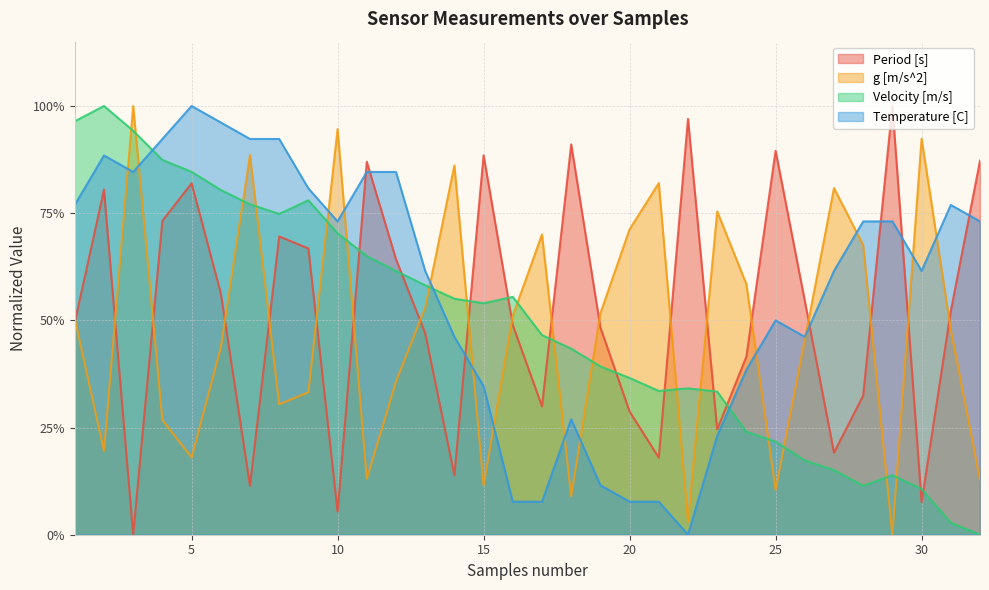

Does the chart display data point markers on the line(s)?

No